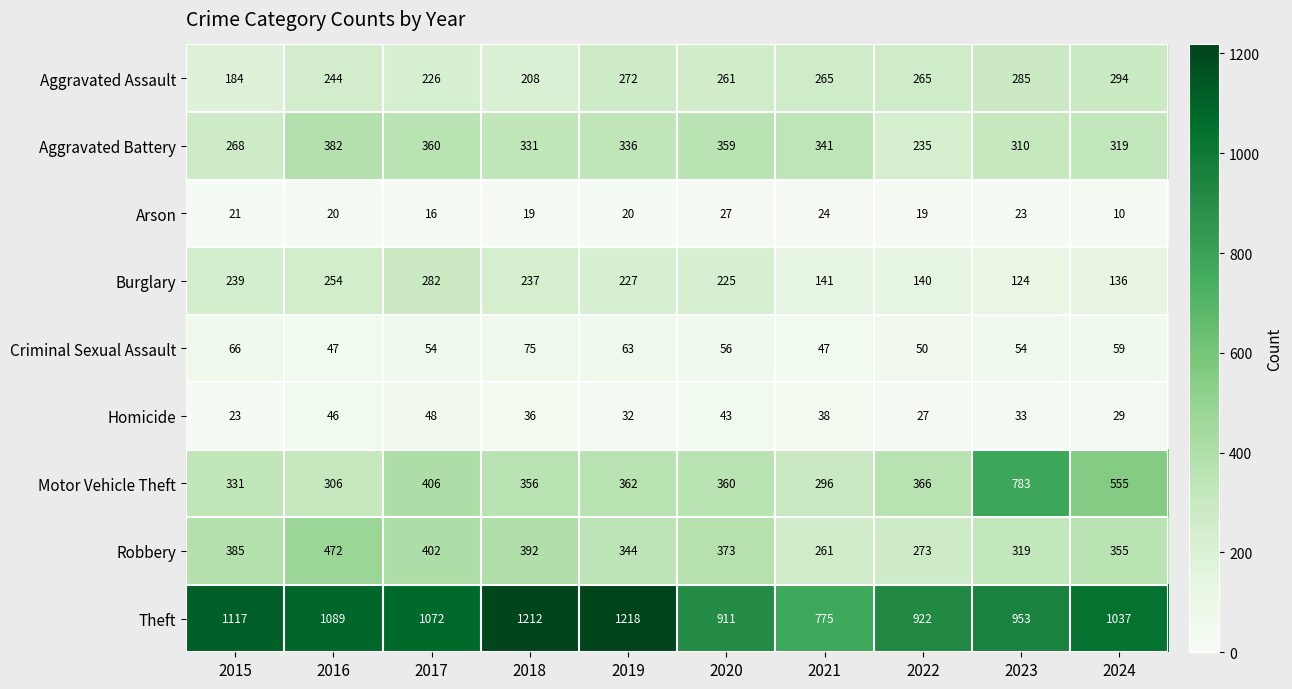

Between 2020 and 2022, which series saw the biggest shift?

Aggravated Battery